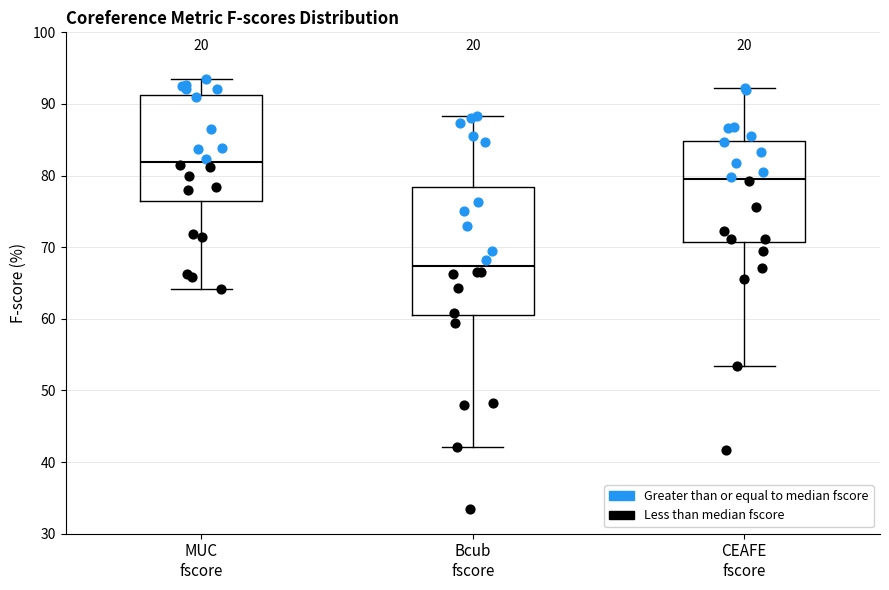

Reading left to right, transcribe this box plot: for each box, give where its median line is, the range the box spans, and where its two whiskers end, as read against the y-axis. The values are not printed on the chart, so give them approximately, as read against the axis.

MUC fscore: median 82, box 77 to 91, whiskers 64 to 94
Bcub fscore: median 67, box 60 to 78, whiskers 42 to 88
CEAFE fscore: median 79, box 71 to 85, whiskers 53 to 92